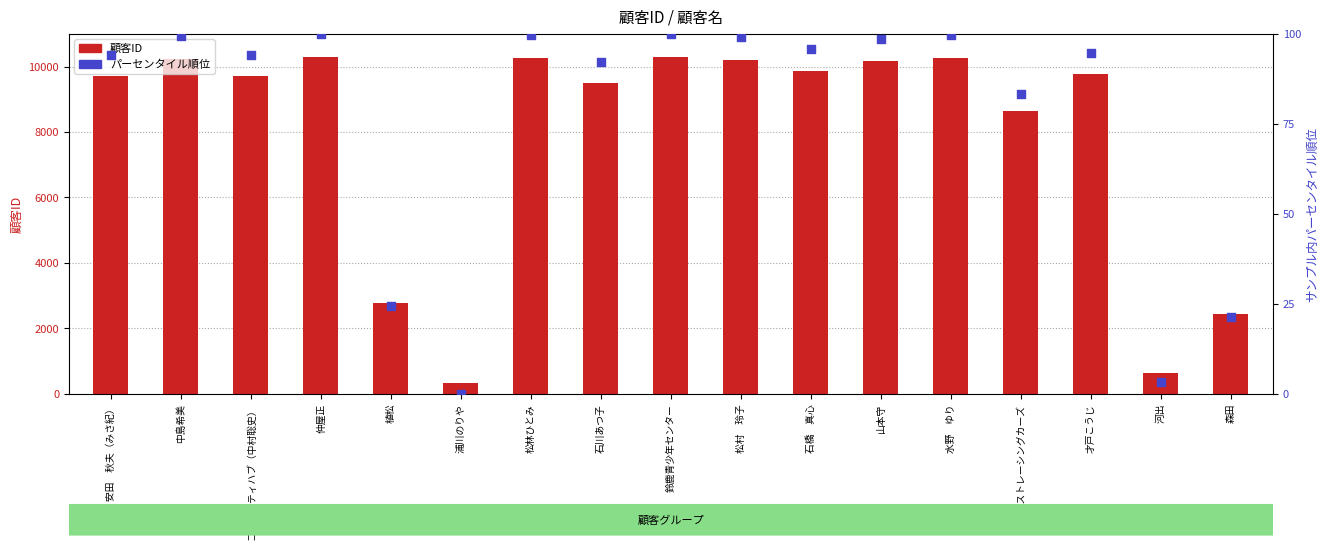

Which series reaches the maximum Y coordinate?

顧客ID